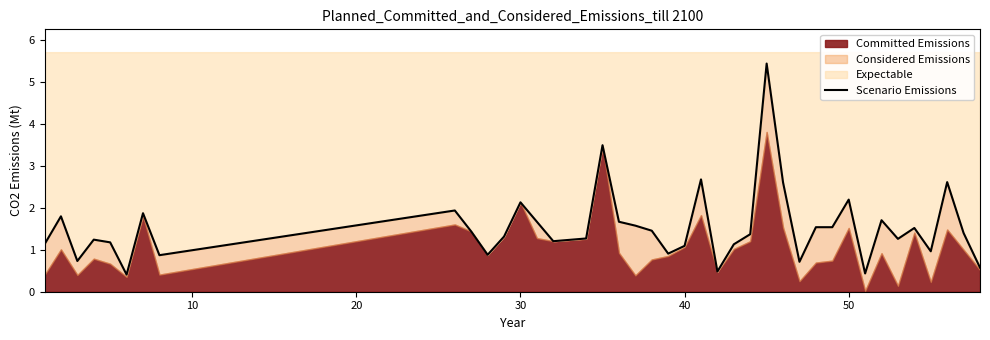

Is it true that the value at 0 is 1.5?

False